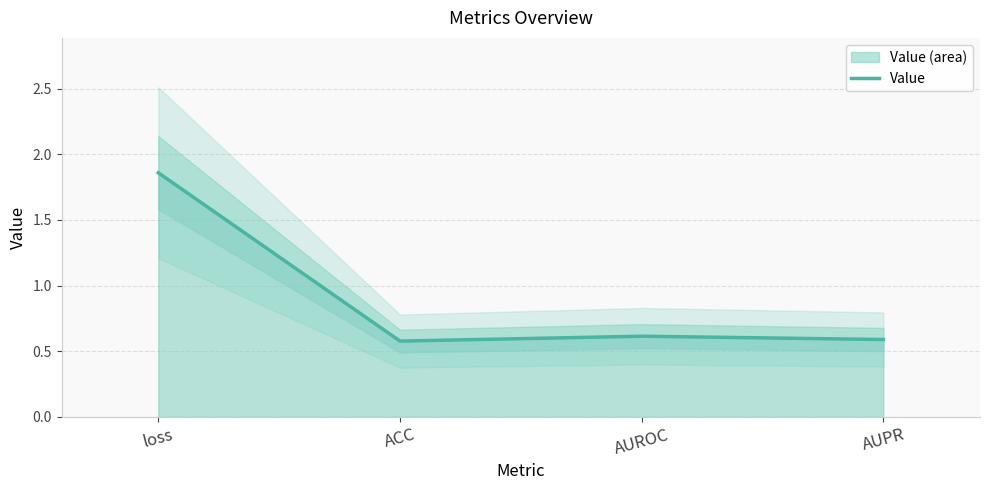

The value at AUROC is 0.6. True or false?

True